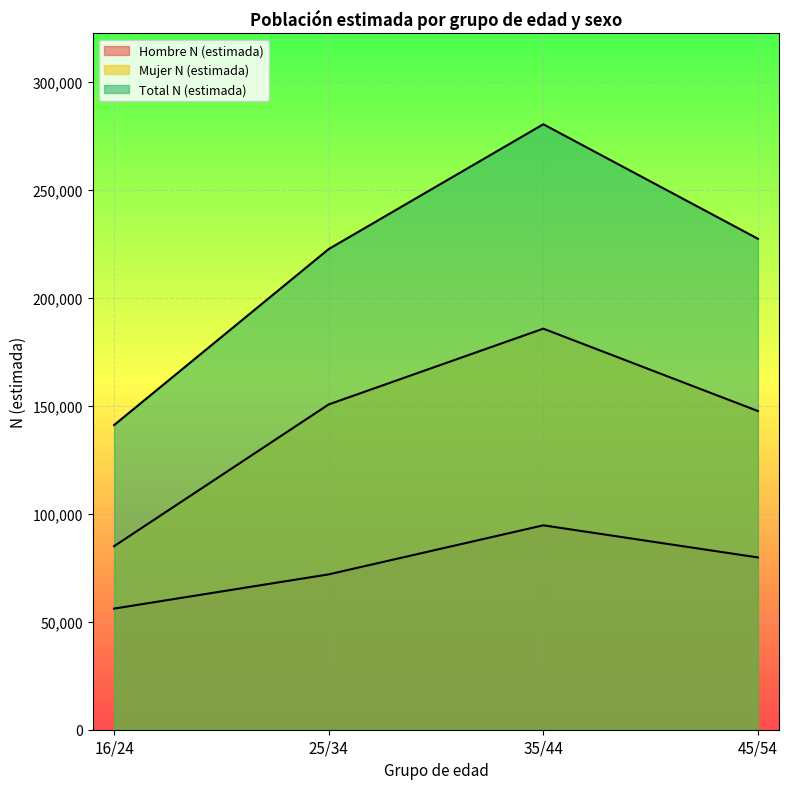

Reading left to right, what are all the values shown in this chart?

Hombre N (estimada): 56061	71914	94612	79742
Mujer N (estimada): 84955	150570	185634	147507
Total N (estimada): 141016	222484	280246	227249